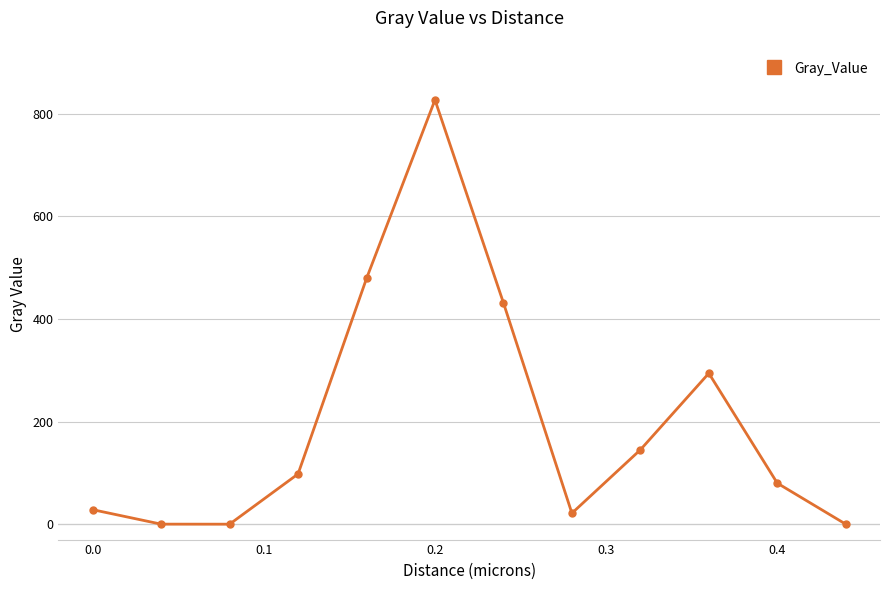

What is the value of the 11th point from the left?

79.9